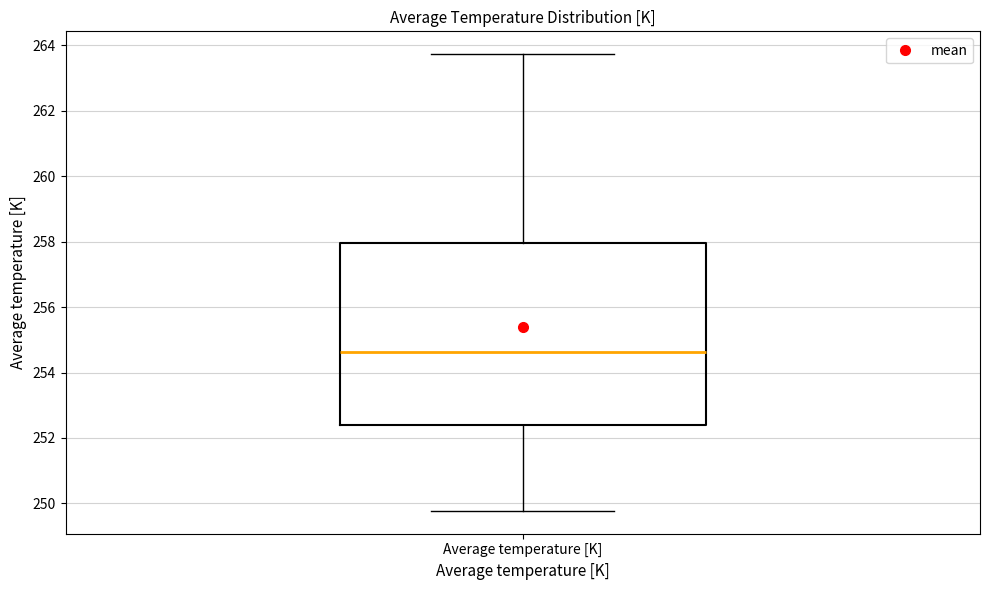

Transcribe this box plot: give where the median line is, the range the box spans, and where the two whiskers end, as read against the y-axis. The values are not printed on the chart, so give them approximately, as read against the axis.

median 254.6, box 252.4 to 258.0, whiskers 249.8 to 263.8